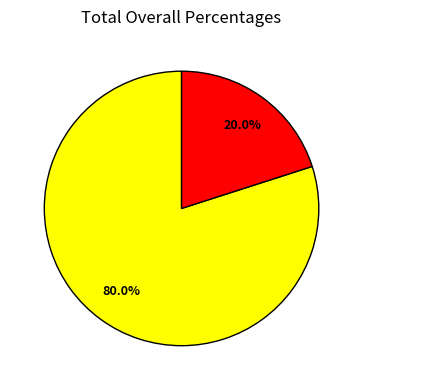

How many segments does this pie chart have?

2